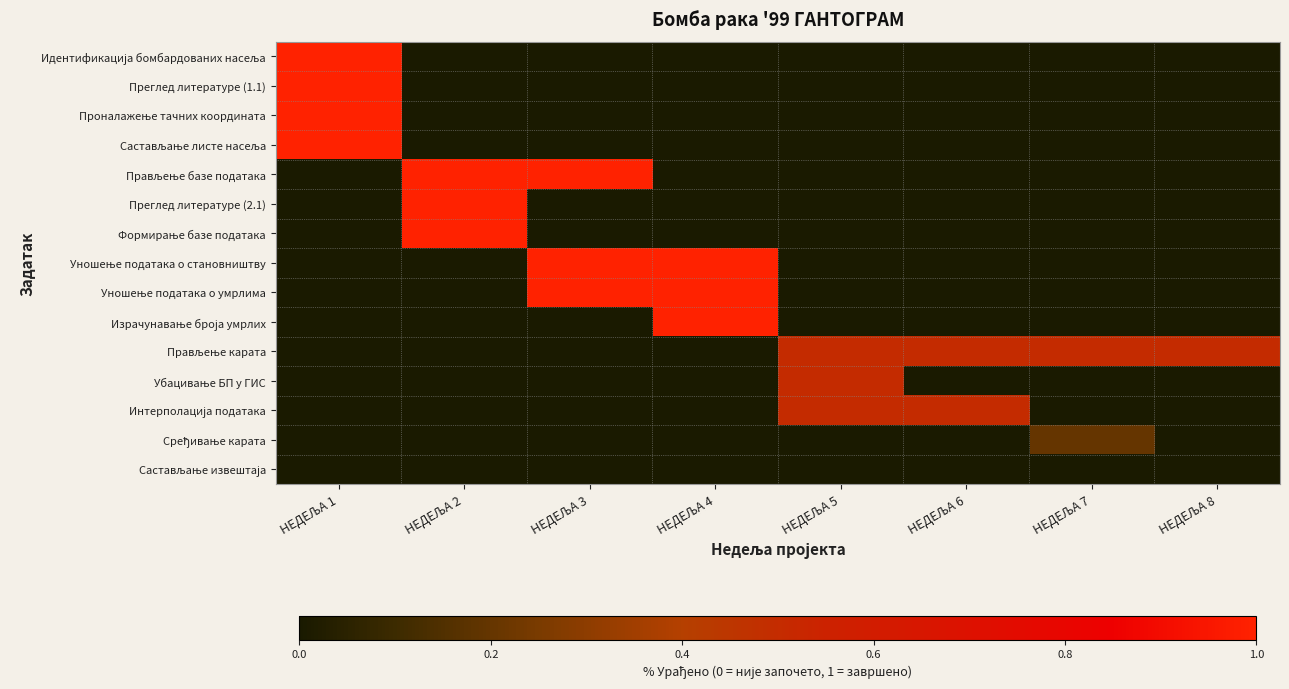

Between НЕДЕЉА 2 and НЕДЕЉА 7, which series saw the biggest shift?

Прављење базе података